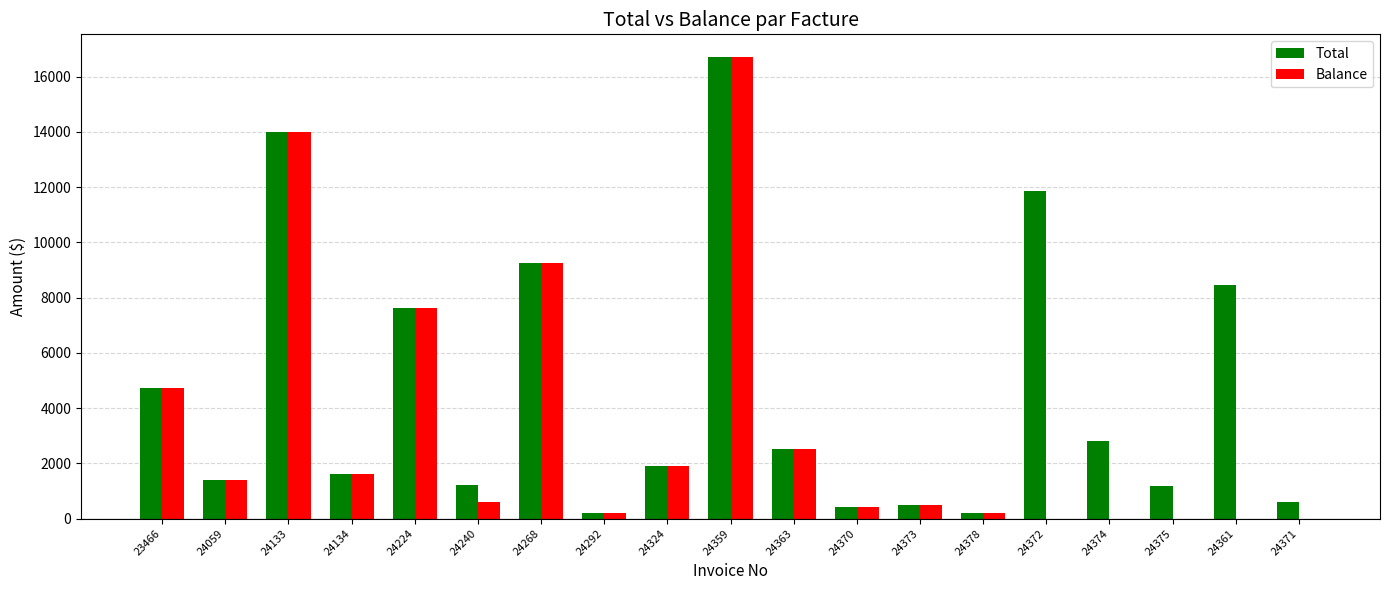

What is the total value across all series at 24373?

1006.0